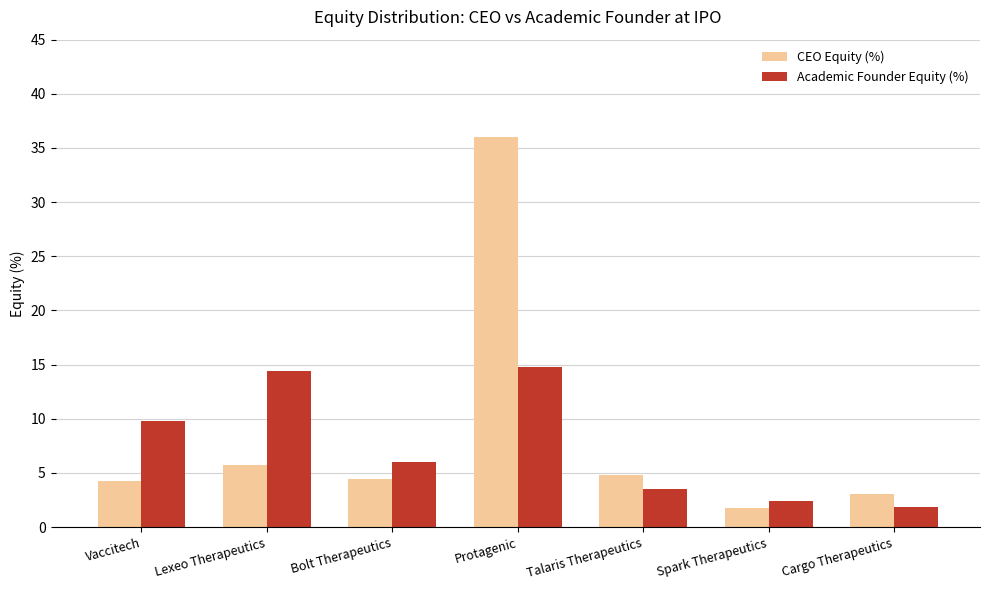

Which series has the largest total across all categories?

CEO Equity (%)